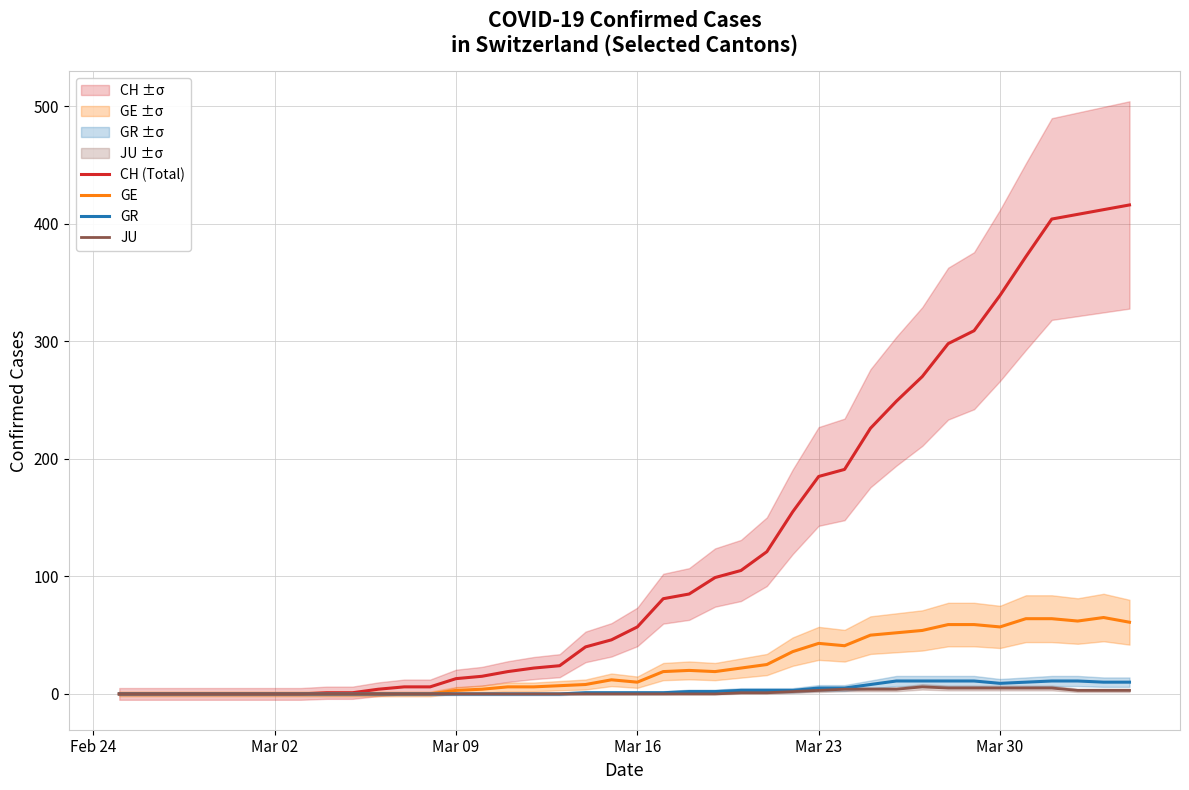

What is the maximum value for CH (Total)?

416